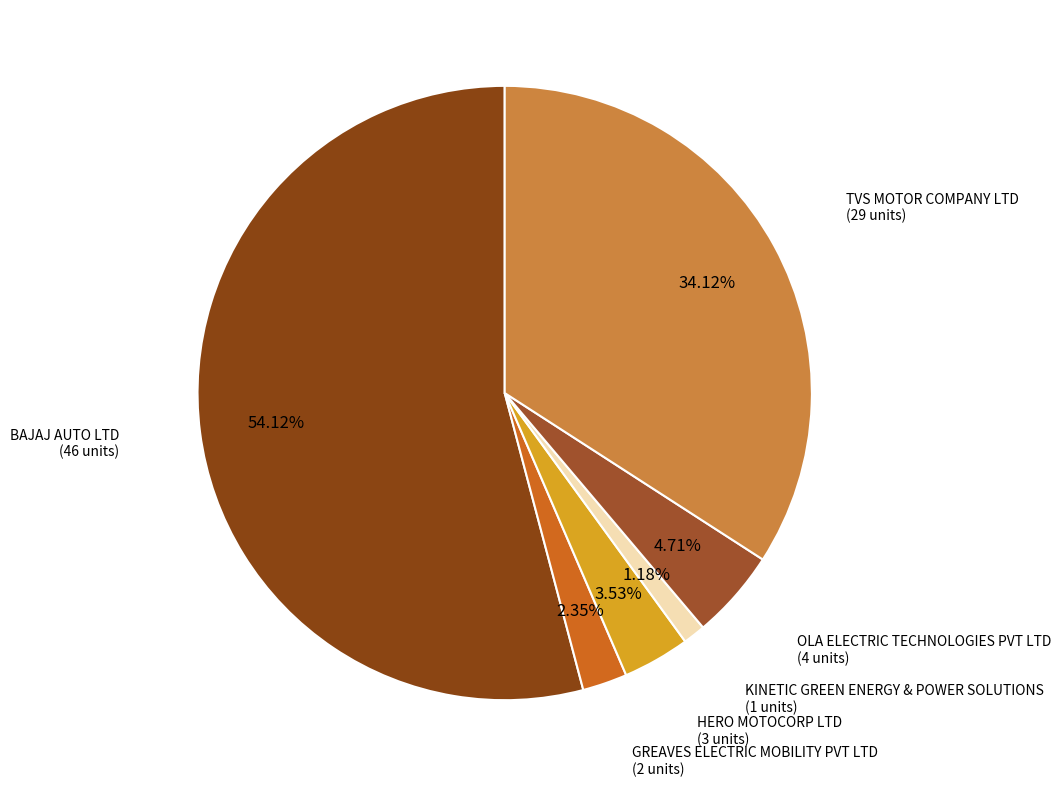

Which slice represents more than half of the pie?

BAJAJ AUTO LTD